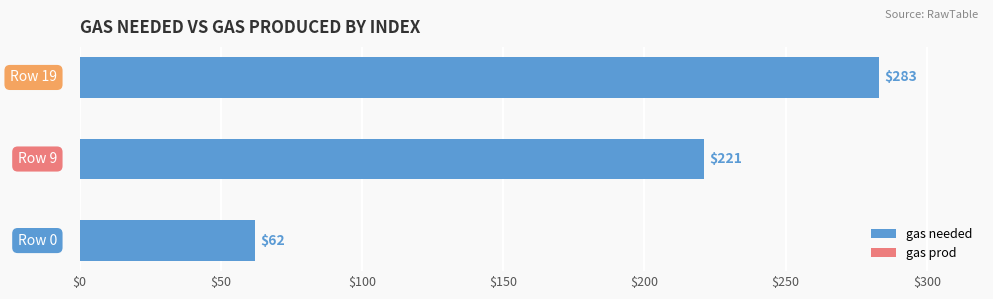

What is the difference between the maximum and minimum values?

221